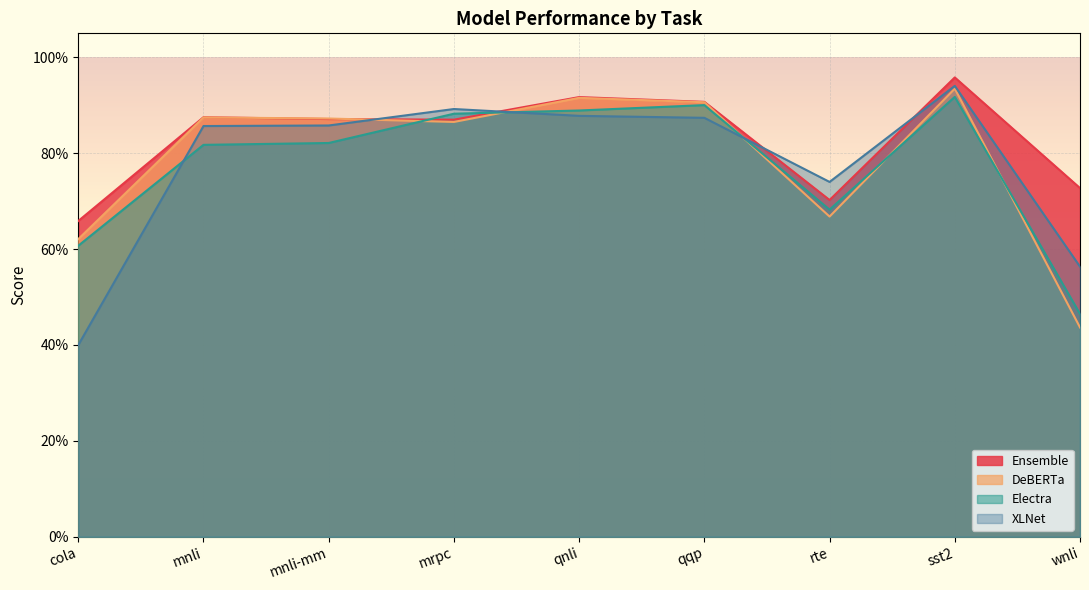

List the series in order of their peak value, highest first.

Ensemble, XLNet, DeBERTa, Electra